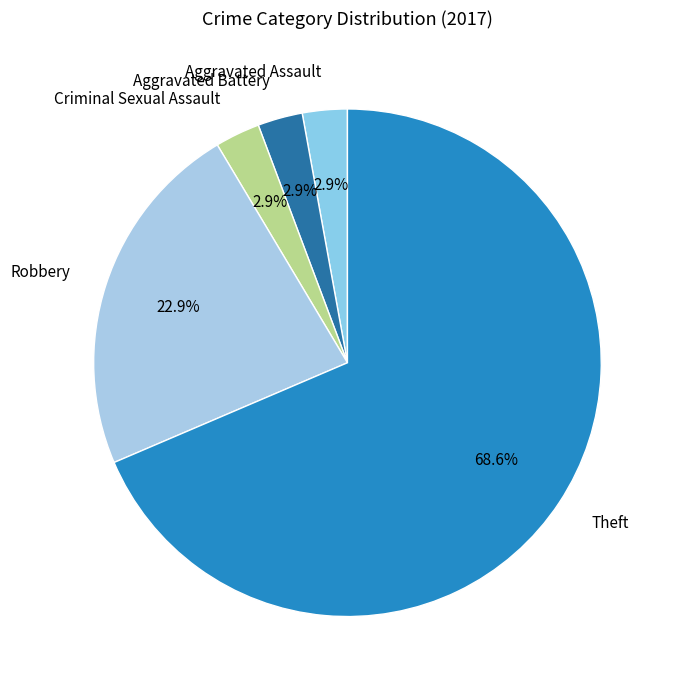

To the nearest percent, what portion does Robbery represent?

23%